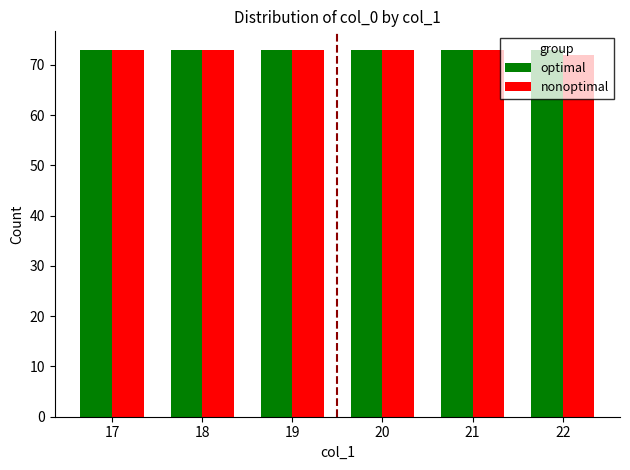

What is the approximate value of optimal at 20?

73